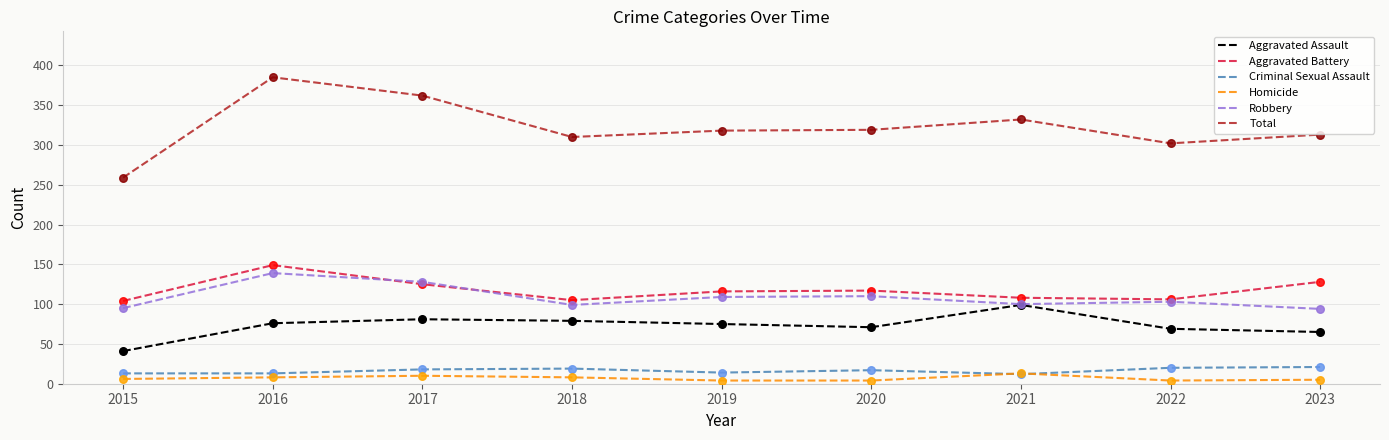

Which series has the largest total across all categories?

Total